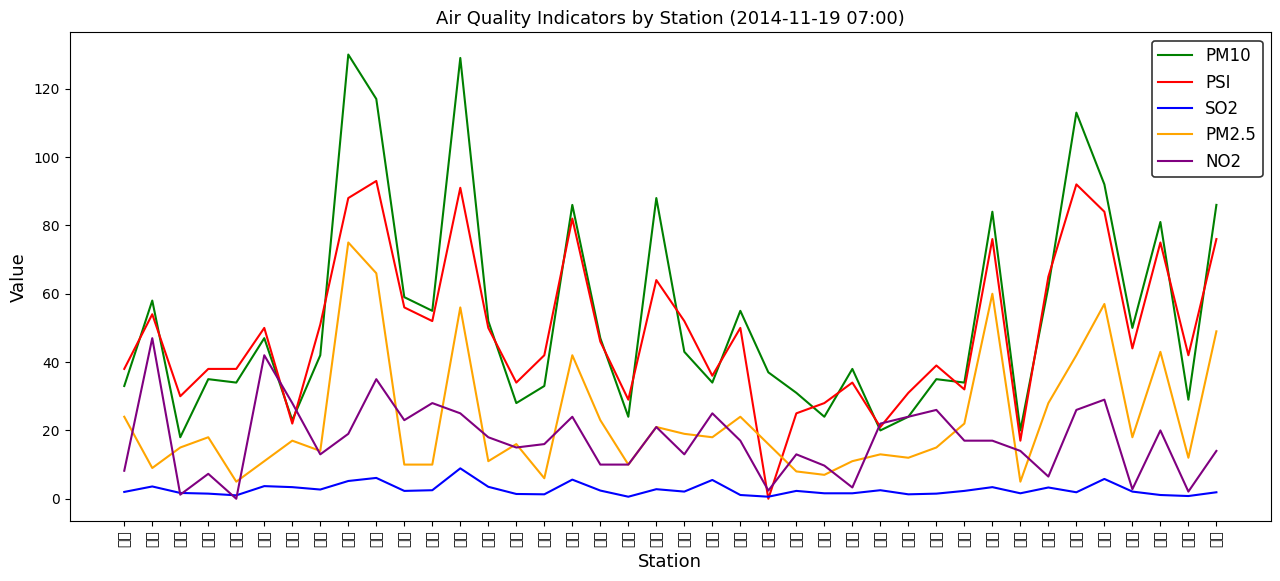

What is the spread (max minus min) of values at 南投?

47.9